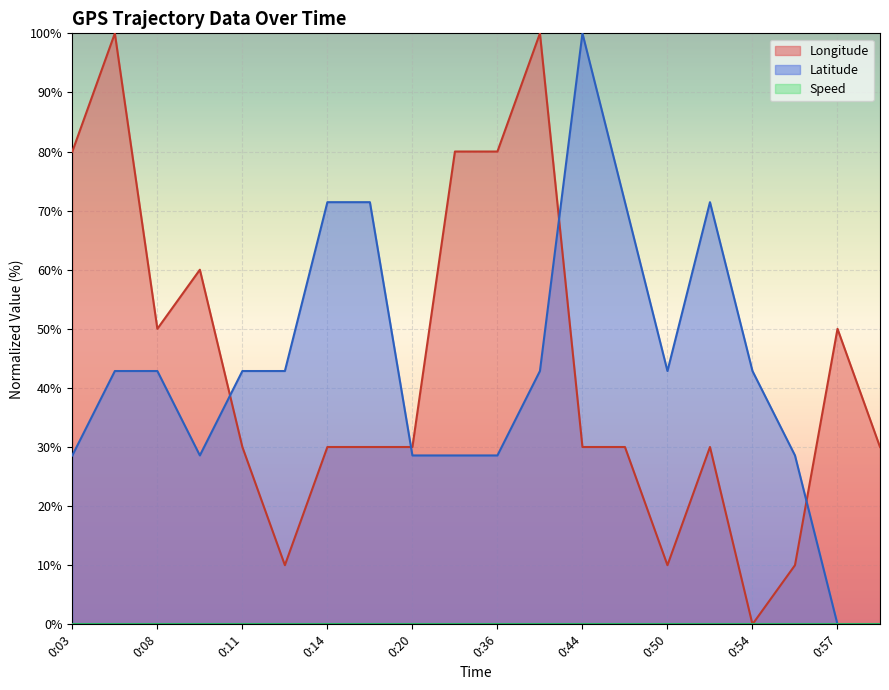

Which category has the highest value across all series?

0:06